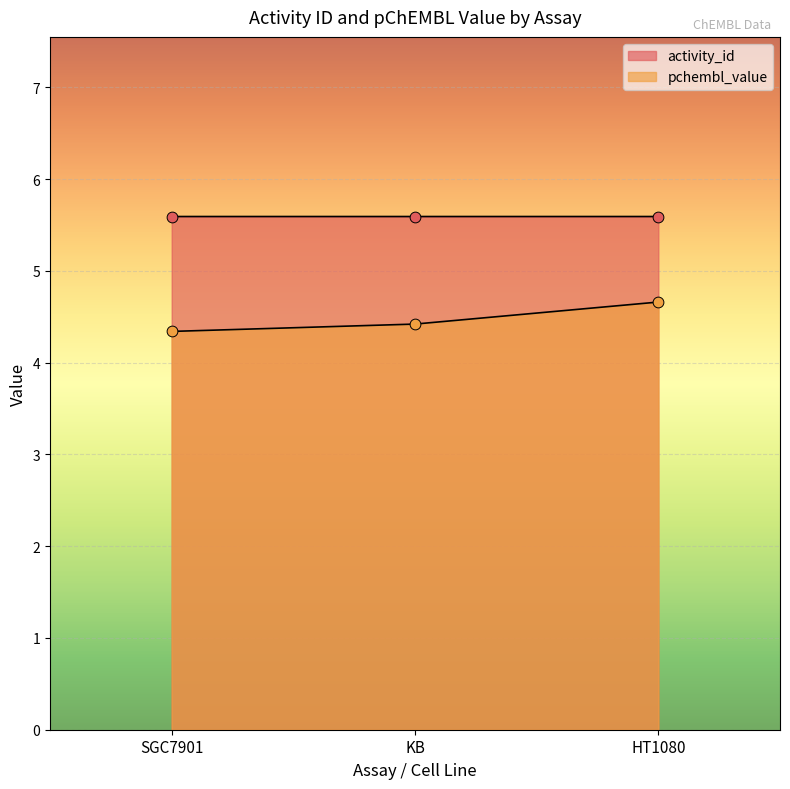

At how many categories does at least one series exceed 4?

3